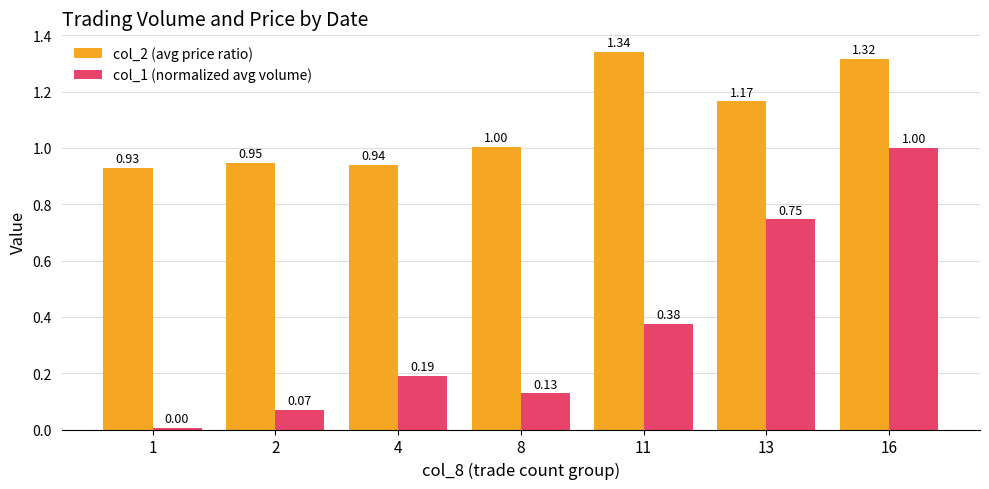

Which series has the largest range (max minus min)?

col_1 (normalized avg volume)